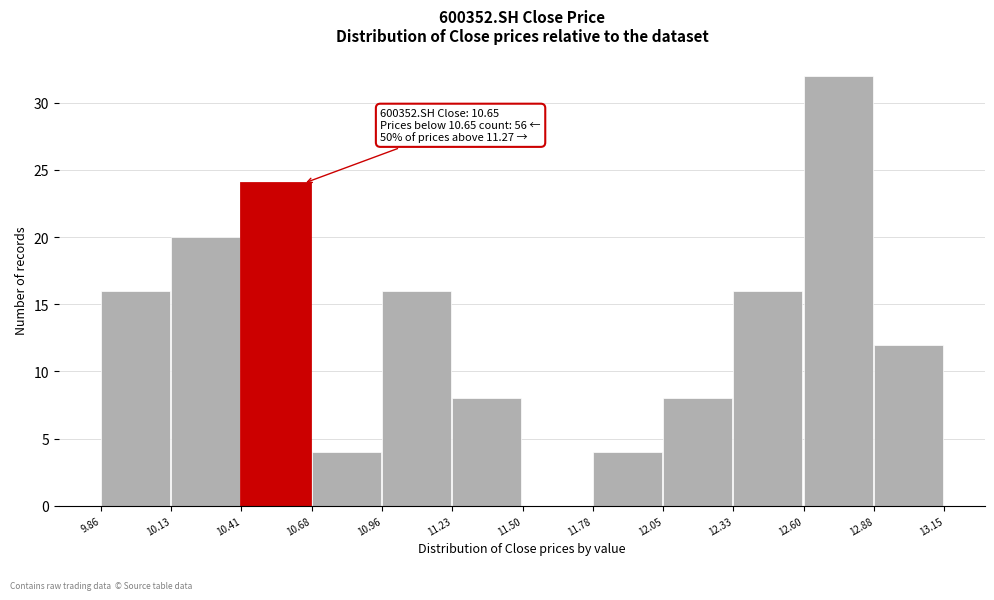

Over which range of the x-axis is the bar tallest?

12.60 to 12.88